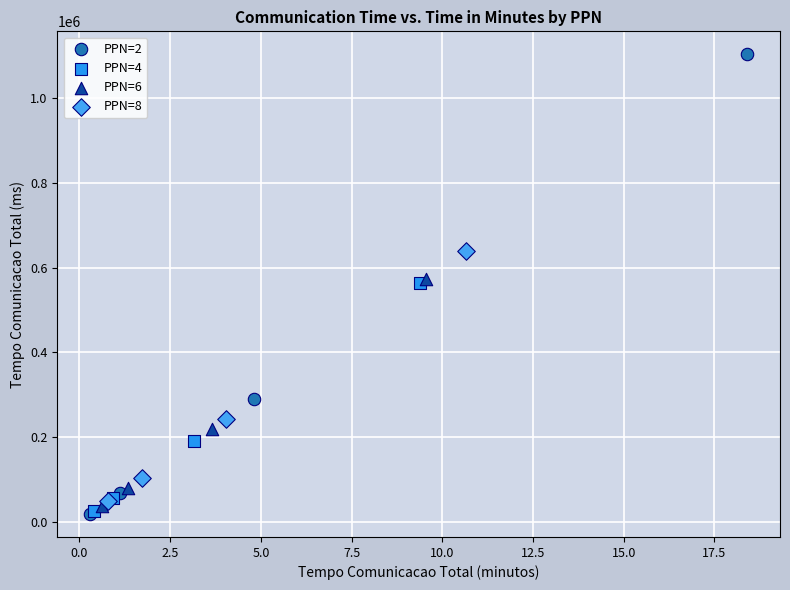

Which series has the largest Y range (max minus min)?

PPN=2